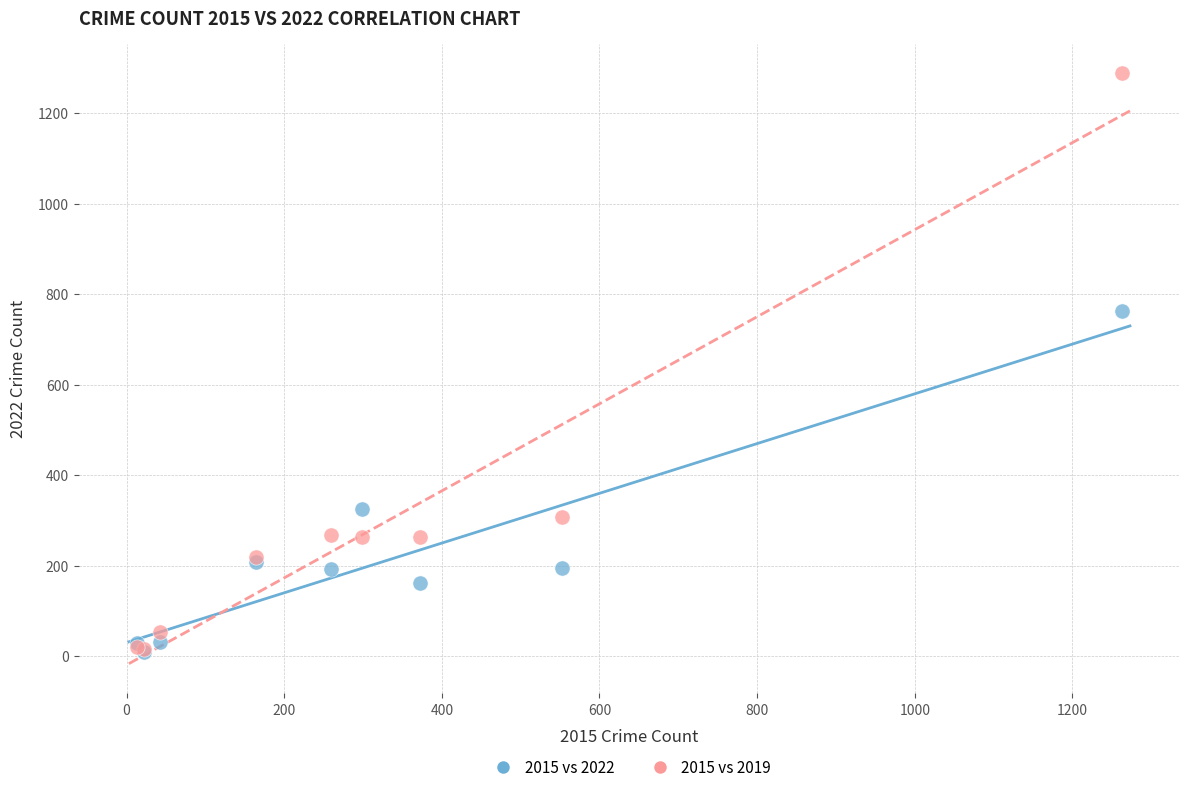

In the 2015 vs 2022 series, what Y value is closest to 386?

326